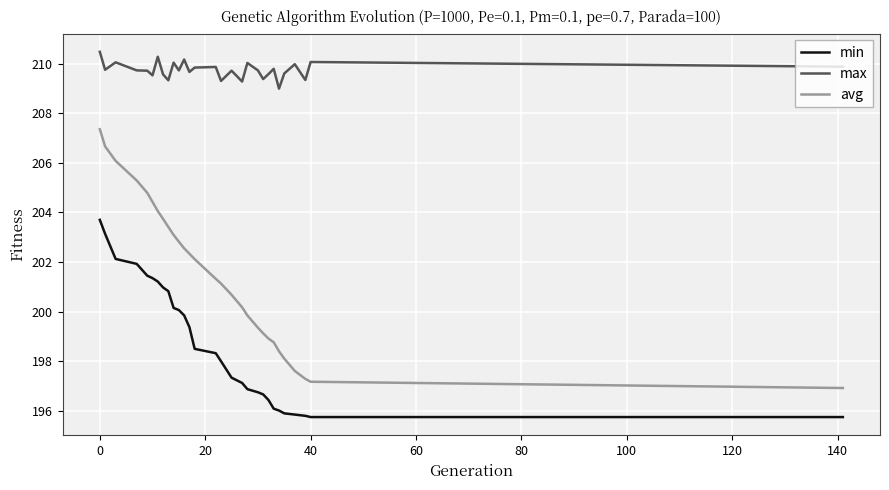

True or false: avg and max cross at least once.

False